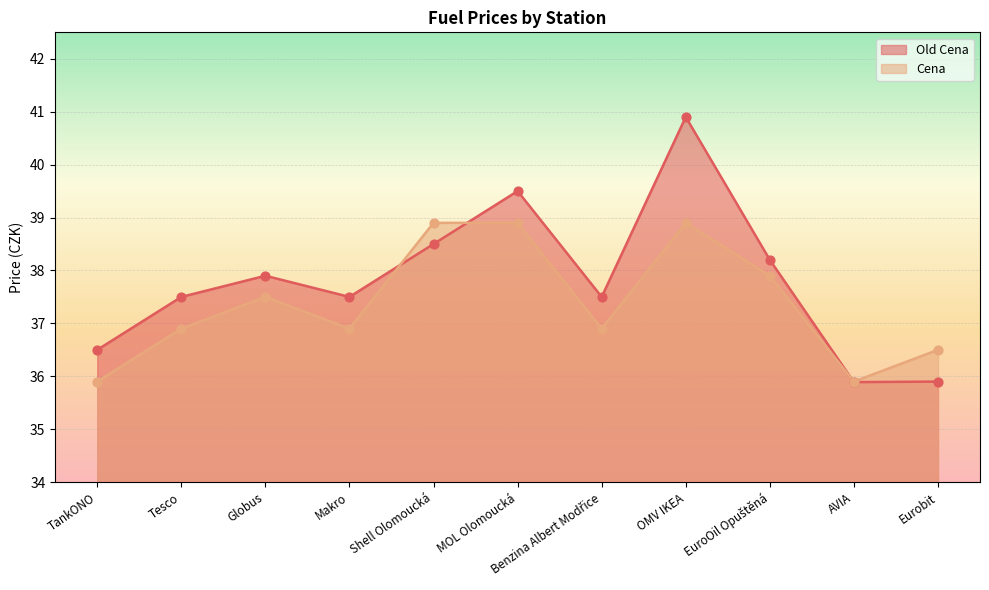

Which series contains the highest Y value?

Old Cena